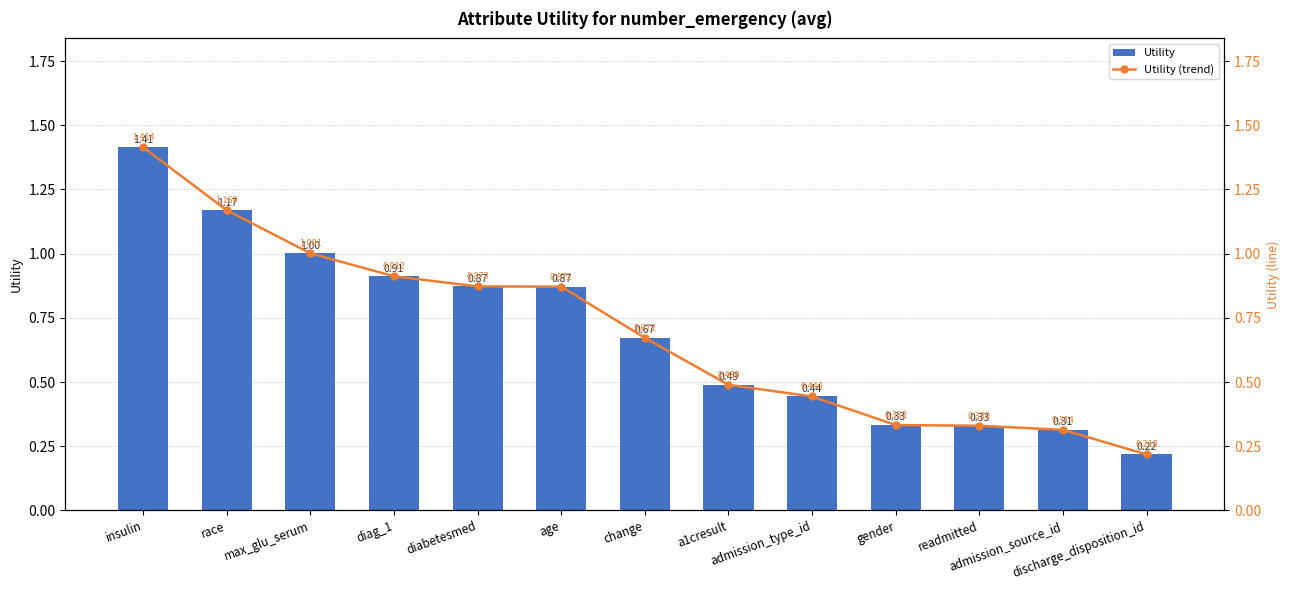

Which has a higher value, race or admission_source_id?

race